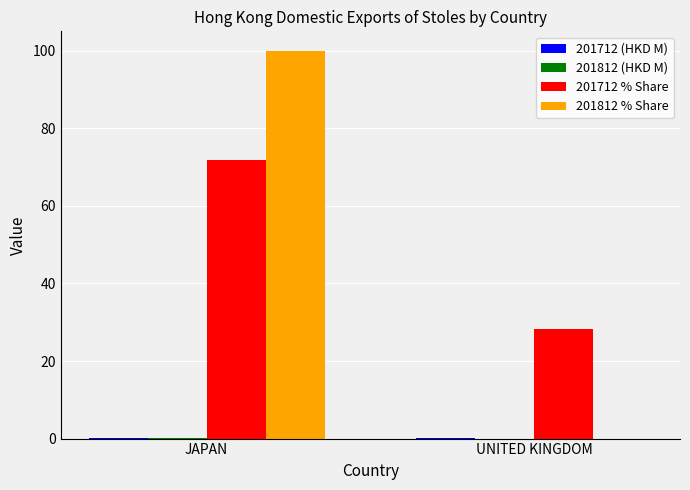

At which category is the sum across all series the highest?

JAPAN